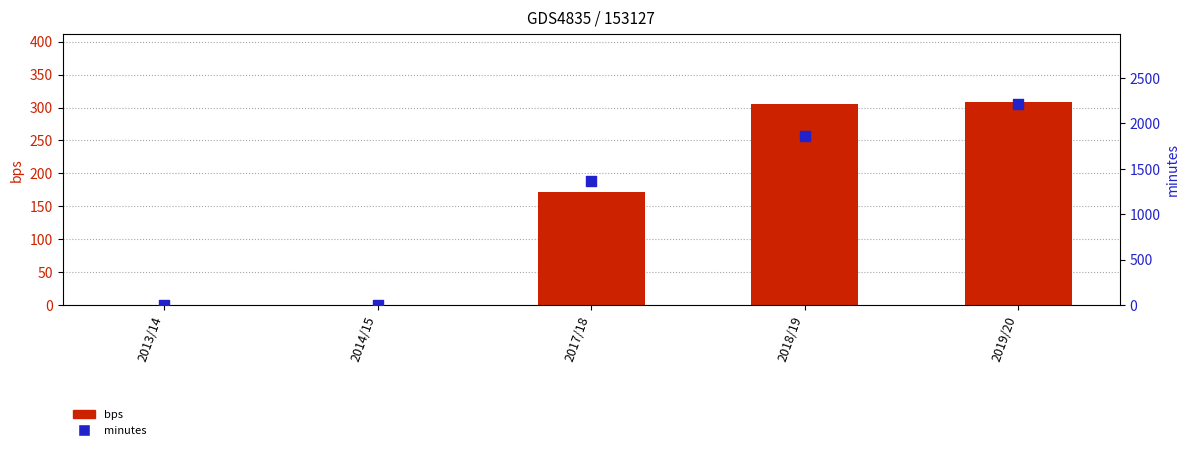

Which series has the widest spread of Y values?

minutes